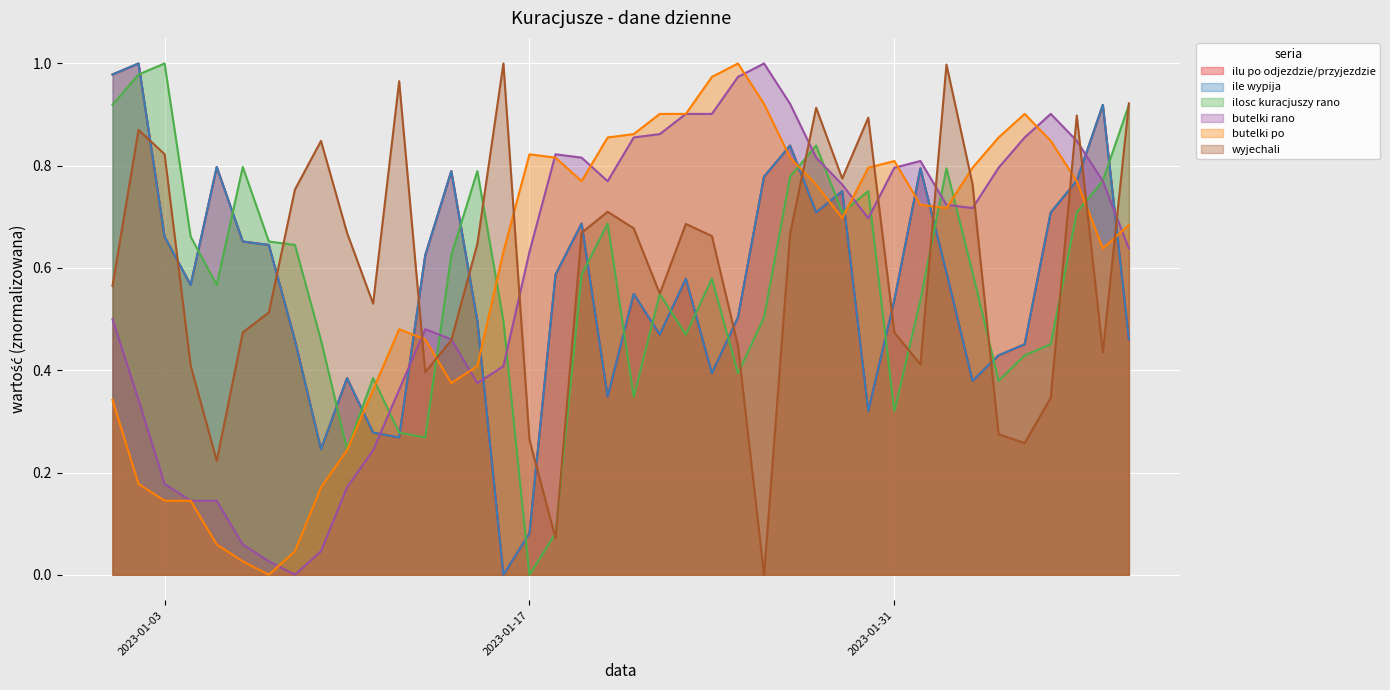

Does the chart display data point markers on the line(s)?

No